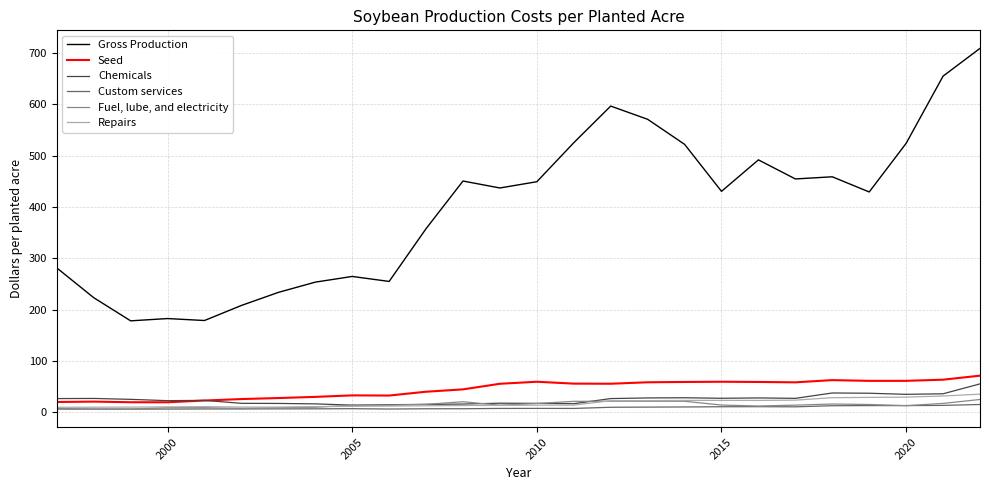

True or false: Custom services and Gross Production cross at least once.

False